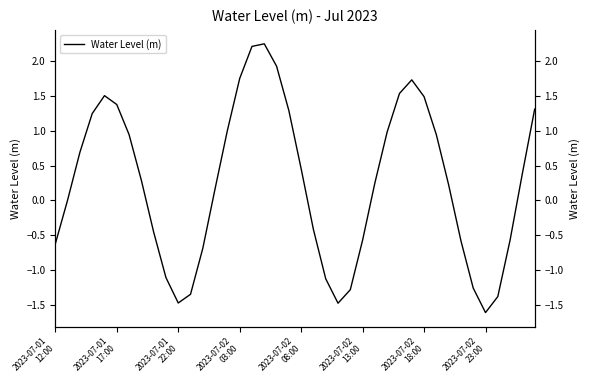

Reading left to right, extract all data points from this chart.

-0.6	0.0	0.7	1.2	1.5	1.4	0.9	0.3	-0.5	-1.1	-1.5	-1.3	-0.7	0.2	1.0	1.8	2.2	2.2	1.9	1.3	0.5	-0.4	-1.1	-1.5	-1.3	-0.6	0.3	1.0	1.5	1.7	1.5	0.9	0.2	-0.6	-1.3	-1.6	-1.4	-0.6	0.4	1.3